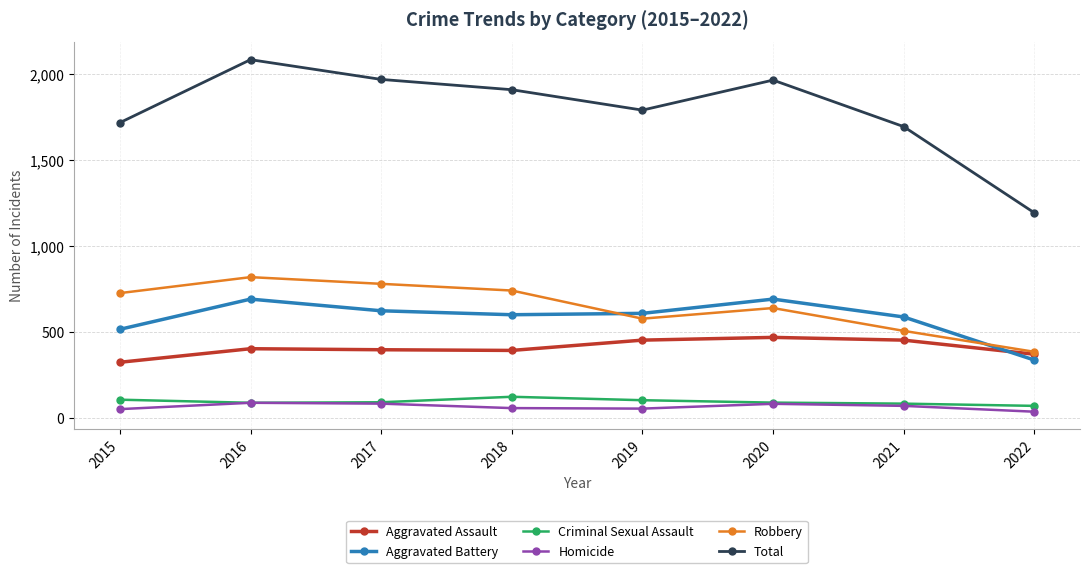

How many series are shown in this chart?

6